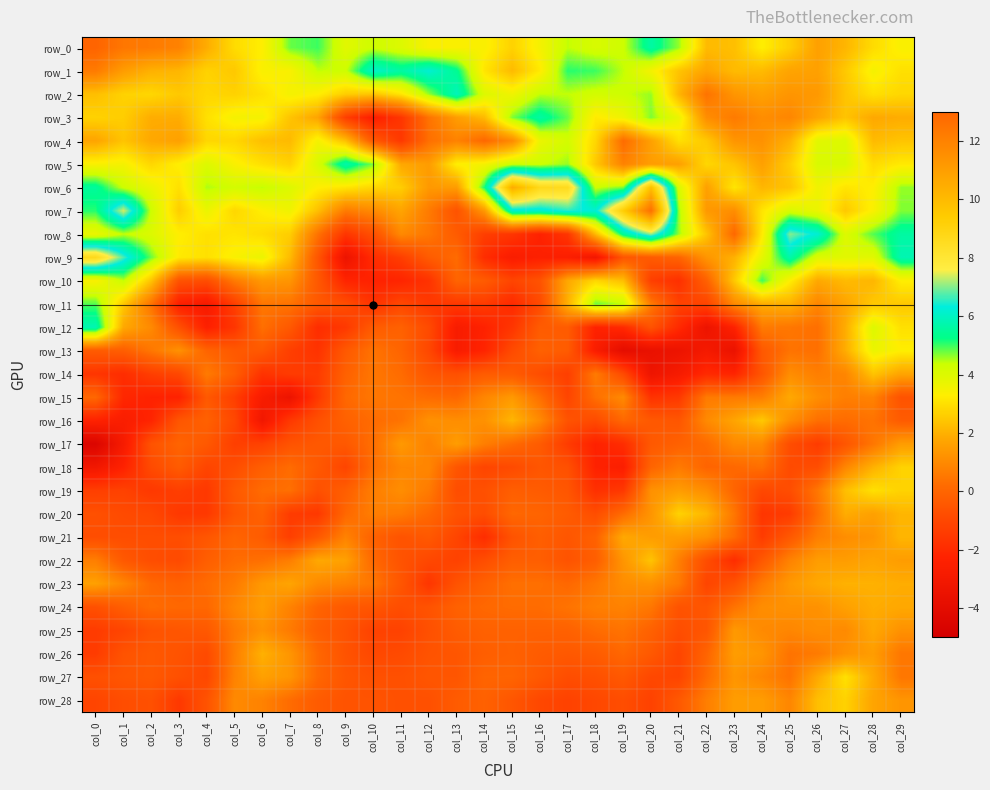

At how many categories does at least one series exceed 8?

6